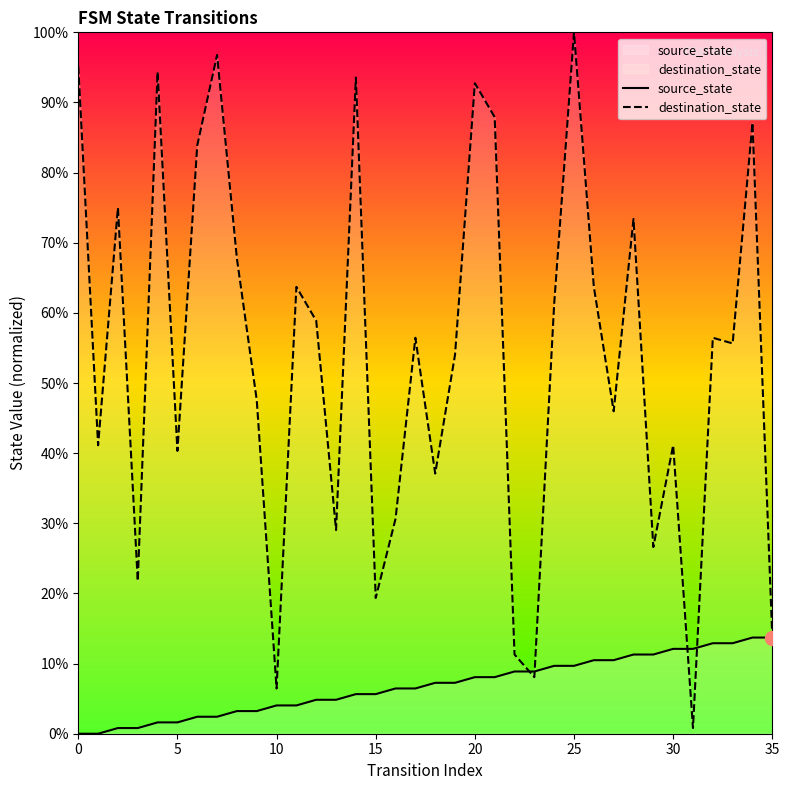

Rank the series at 19 from lowest to highest value.

source_state, destination_state